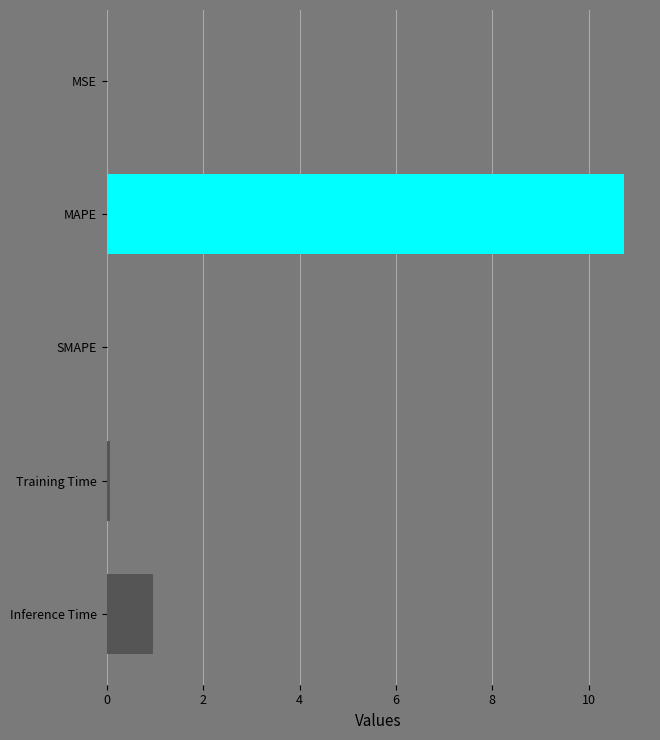

The chart shows a value of 10.7 at MAPE. True or false?

True